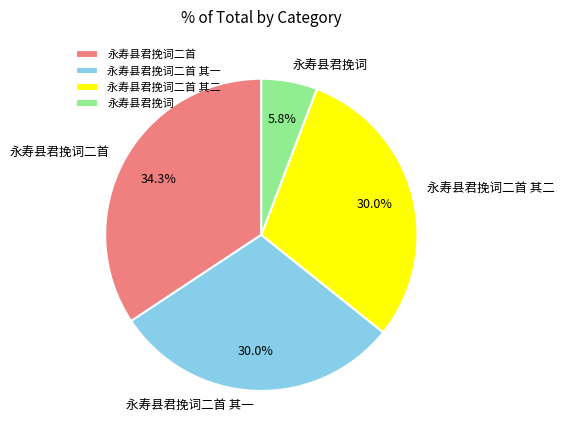

Combined, what portion of the pie is 永寿县君挽词二首 and 永寿县君挽词?

40.1%